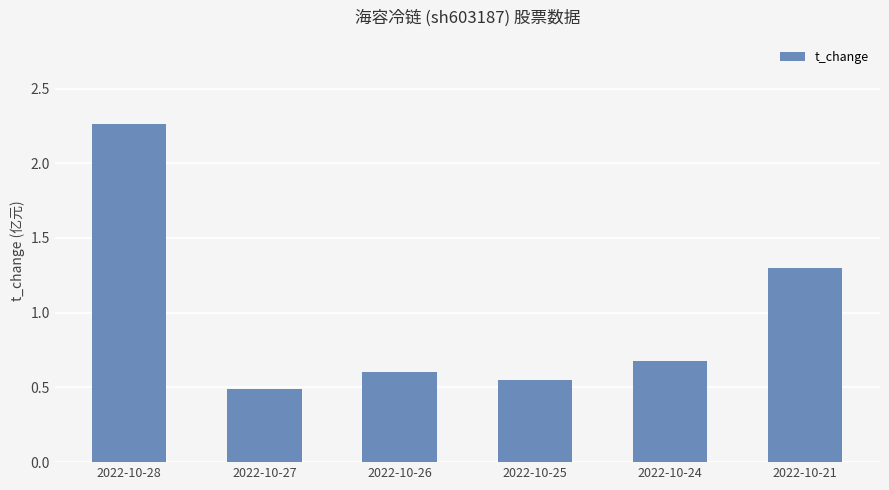

List the labels in order of value, largest first.

2022-10-28, 2022-10-21, 2022-10-24, 2022-10-26, 2022-10-25, 2022-10-27